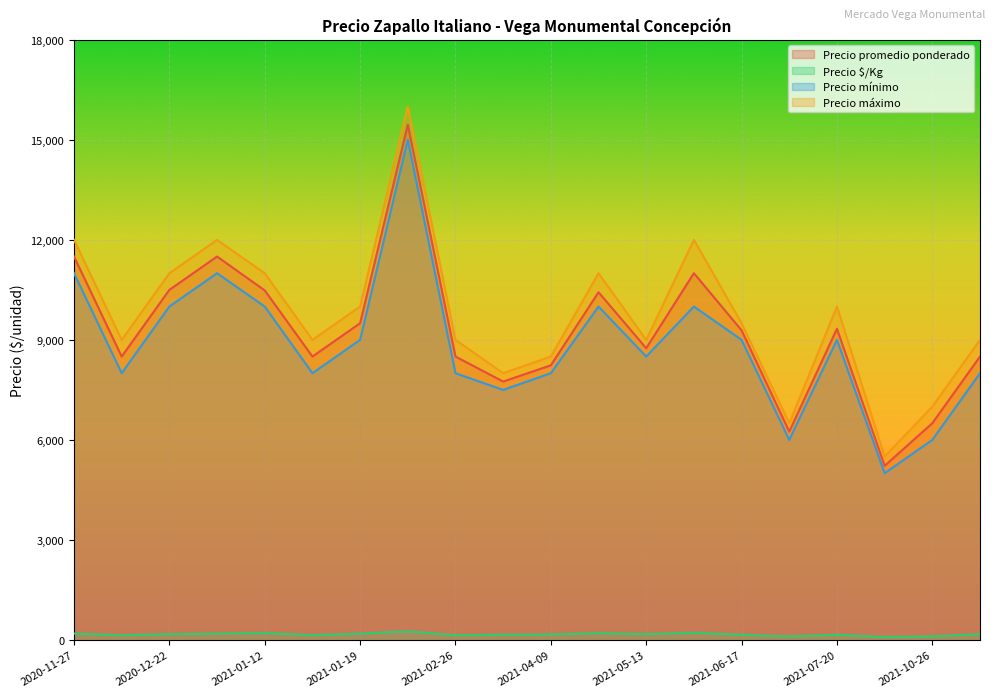

How many data points in Precio mínimo are above 9000?

7